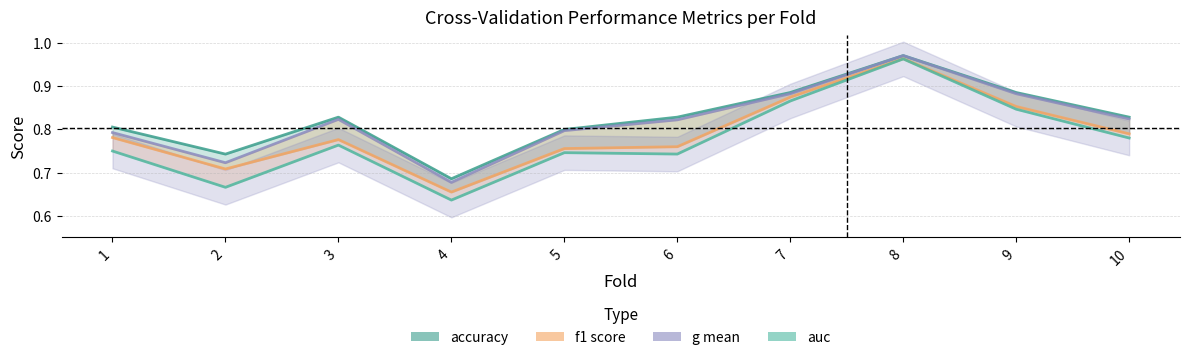

What is the average value of the f1 score series?

0.8